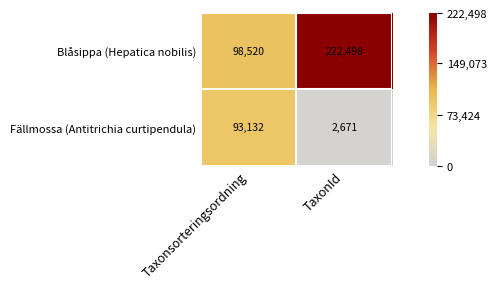

Reading left to right, list all the values displayed in this chart.

Blåsippa (Hepatica nobilis): Taxonsorteringsordning=98520	TaxonId=222498
Fällmossa (Antitrichia curtipendula): Taxonsorteringsordning=93132	TaxonId=2671